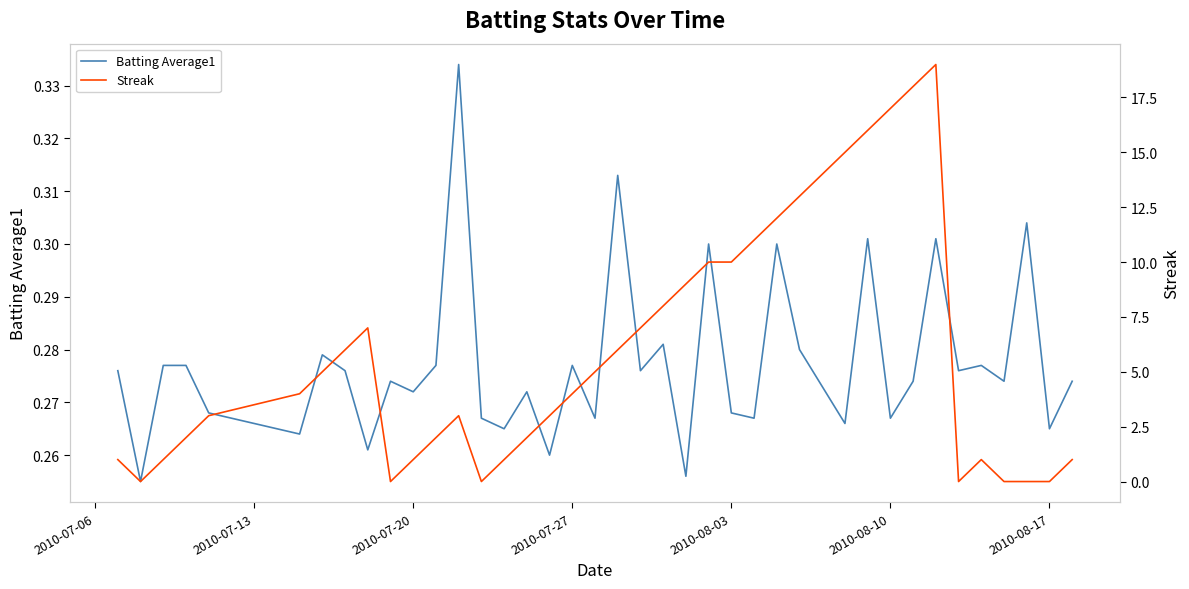

What is the value of the Batting Average1 point at the 3rd from the left?

0.3